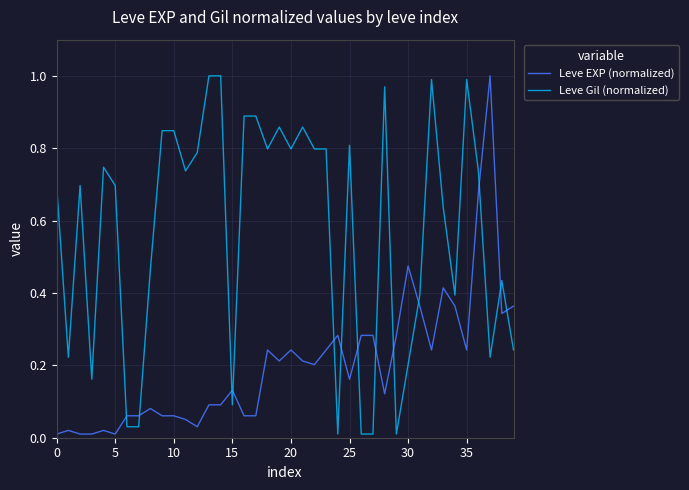

List the series in order of their overall mean, highest first.

Leve Gil (normalized), Leve EXP (normalized)